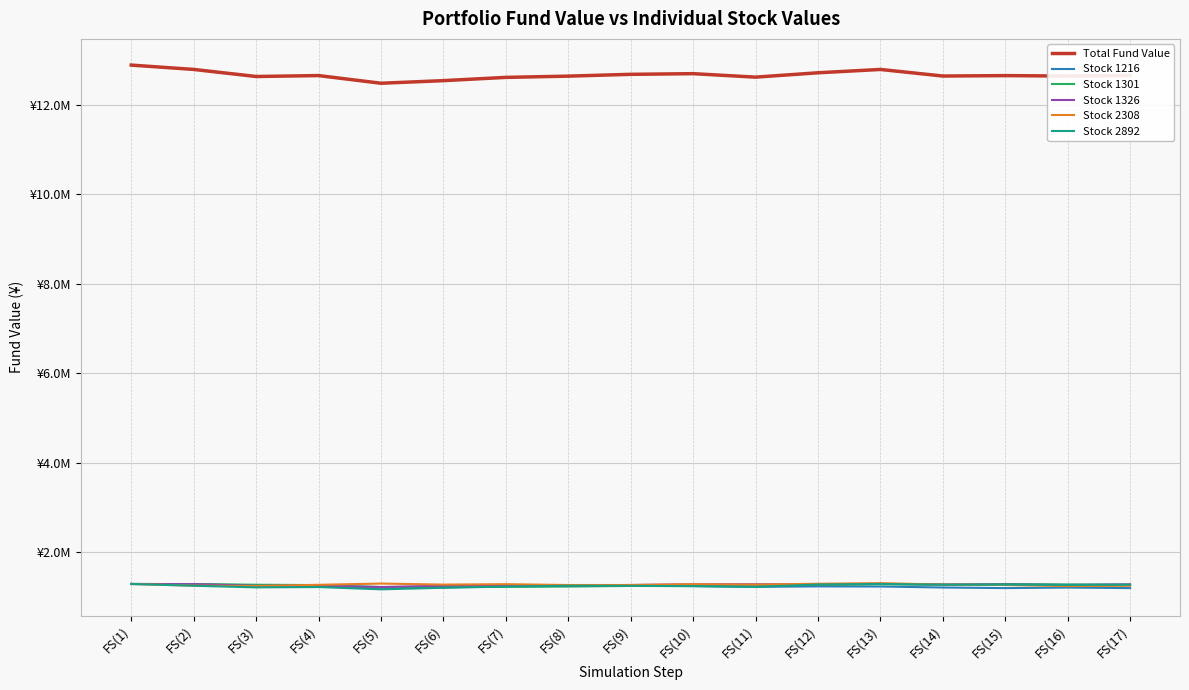

What is the total value across all series at FS(15)?

18955973.4